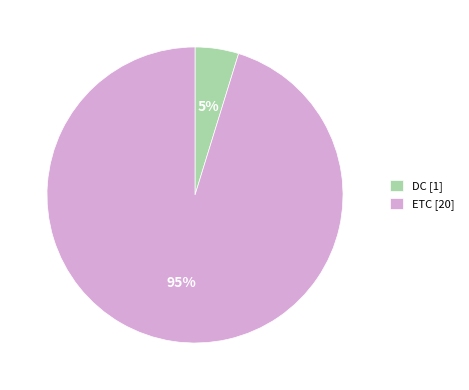

How many slices are in this pie chart?

2